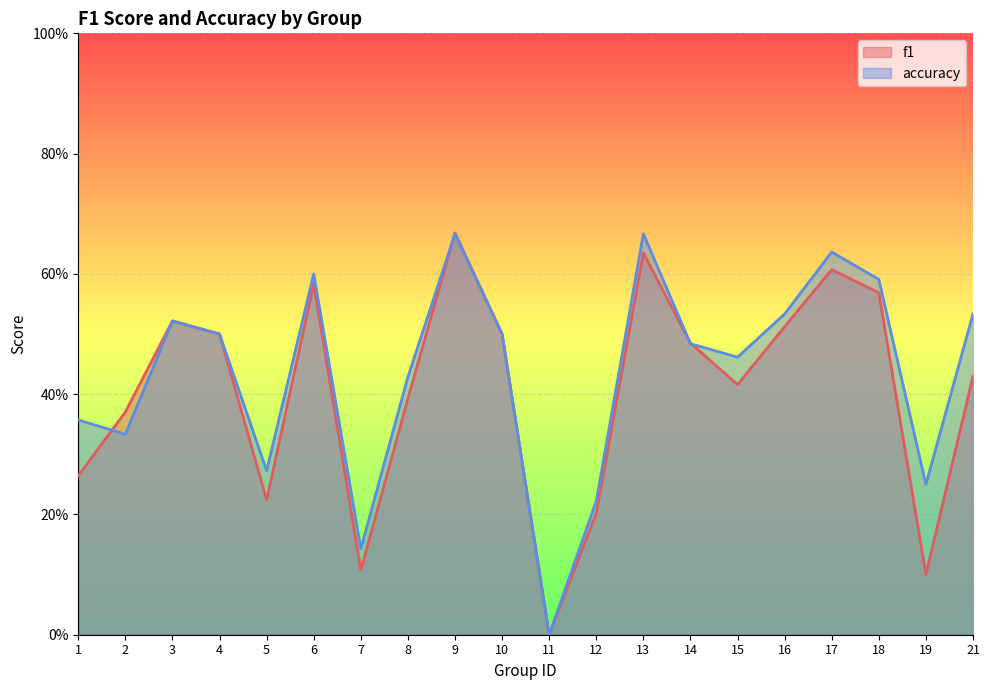

What are all the series names shown in the legend?

f1, accuracy